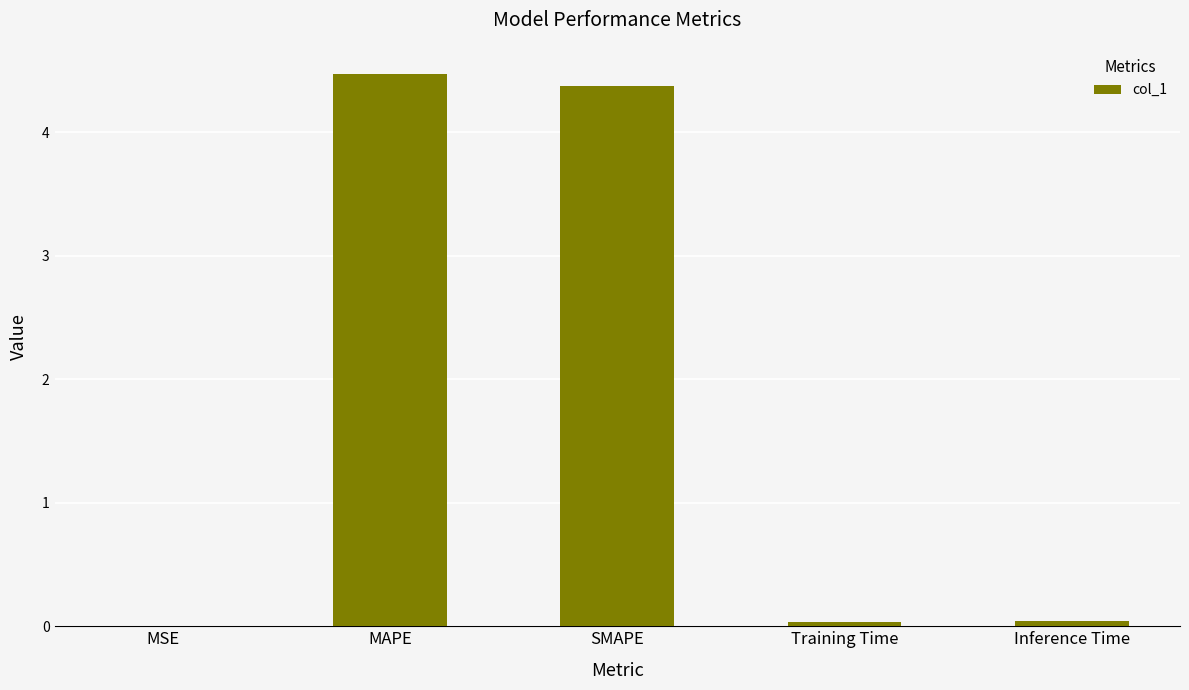

Is it true that the value at Training Time is 0.0?

True